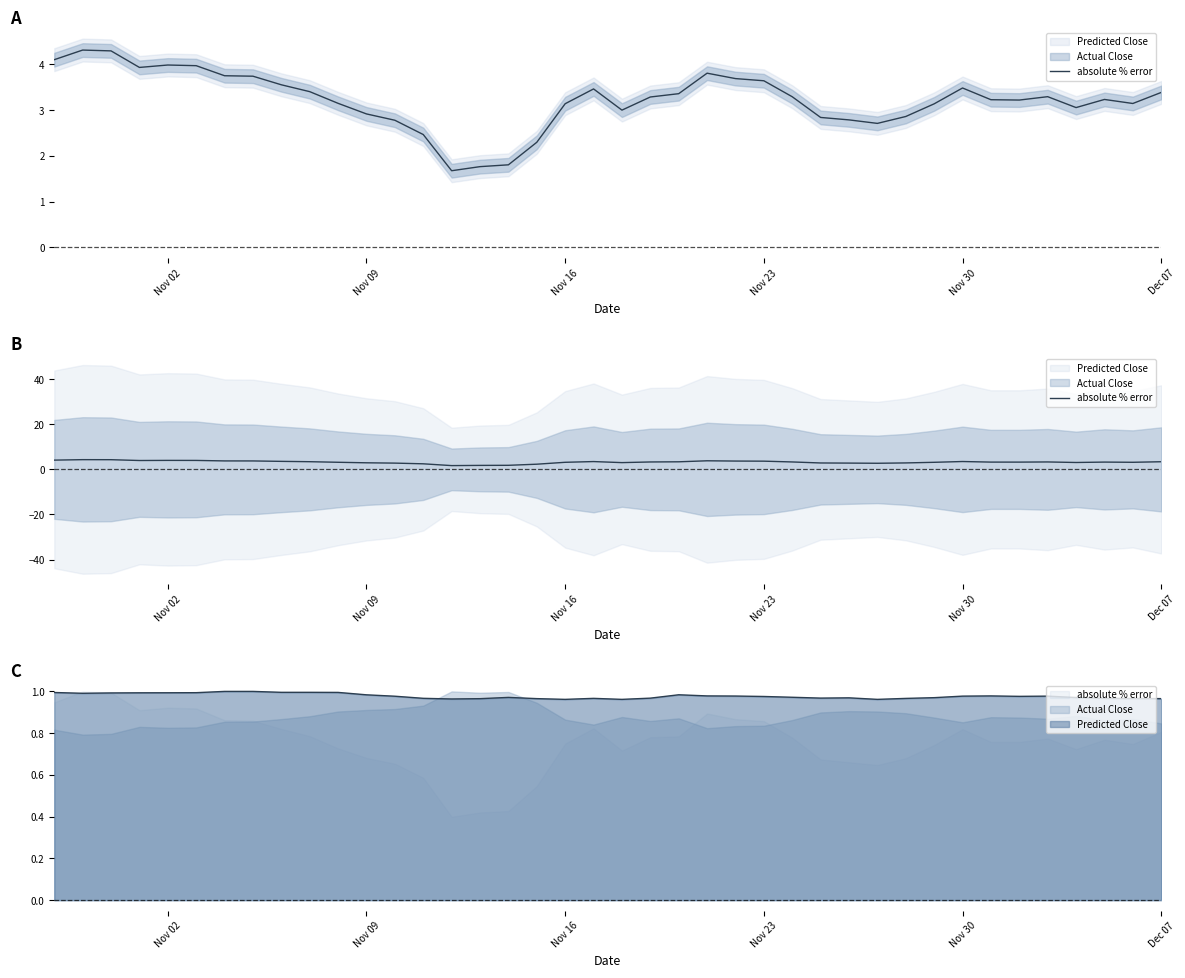

Count the number of values greater than 3.

29